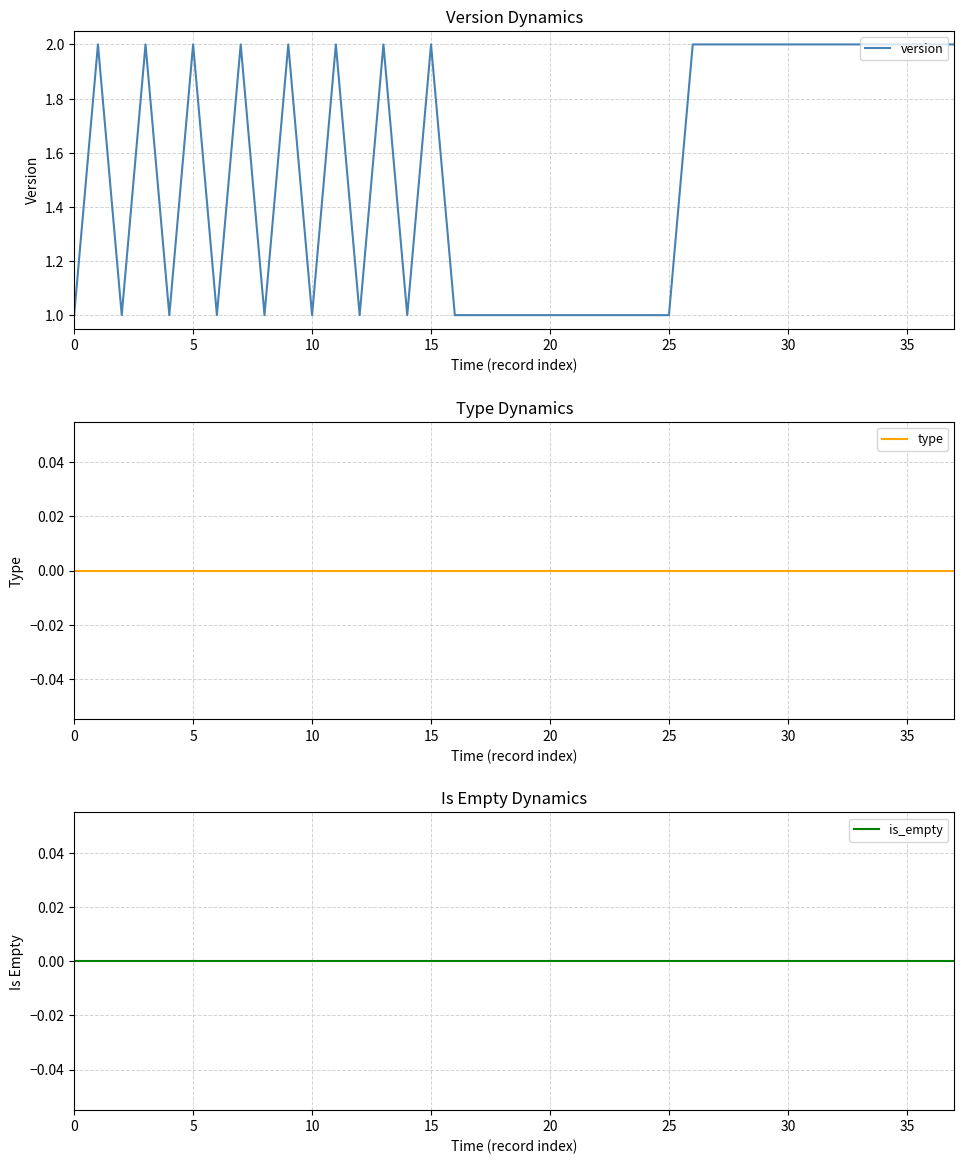

What is the spread (max minus min) of values at 17?

1